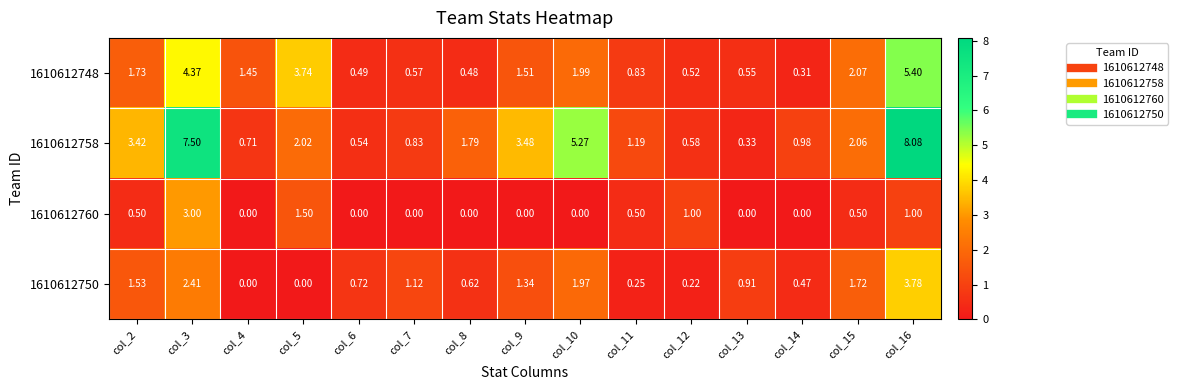

List the series in order of their overall mean, highest first.

1610612758, 1610612748, 1610612750, 1610612760